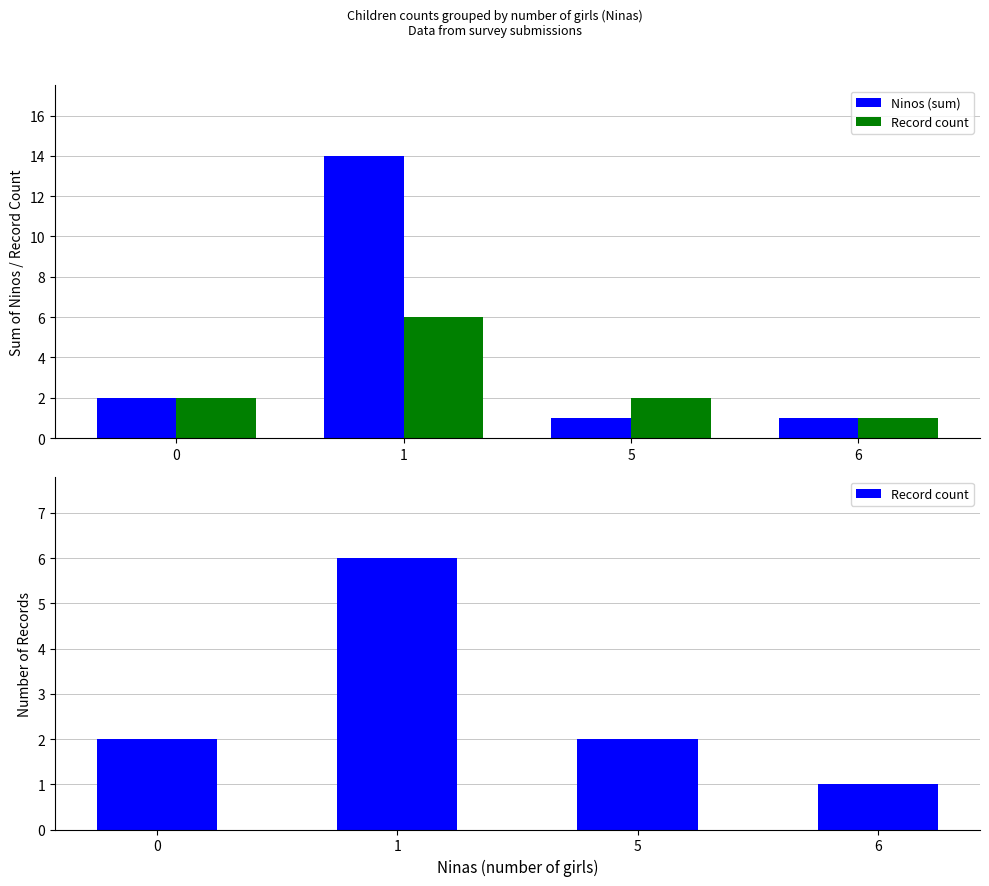

Count the Record count values in the range 2 to 6.

3